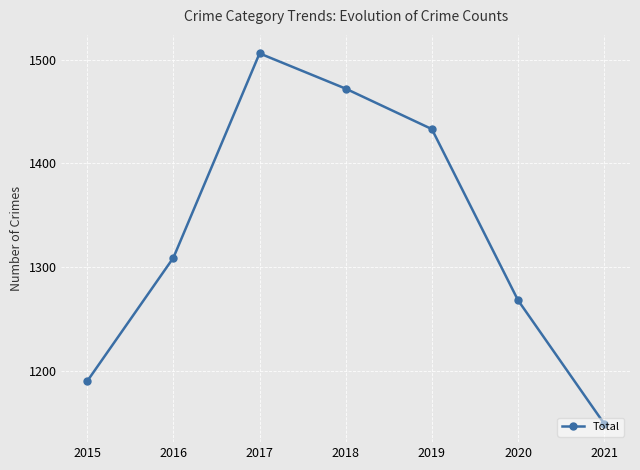

What is the change in value from 2015 to 2020?

+78